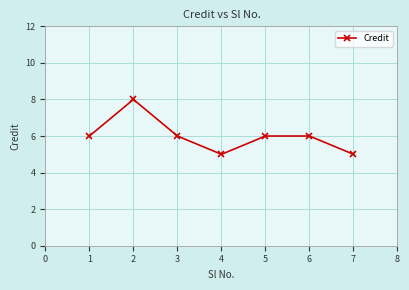

Count the values in the range 5 to 6.

6